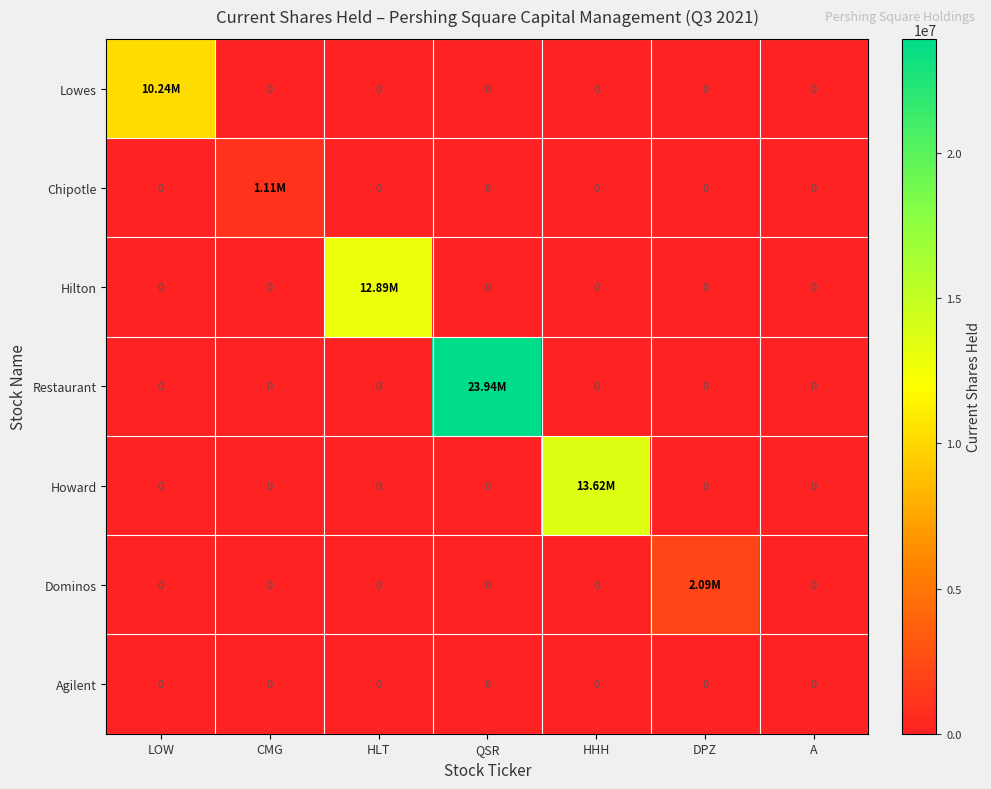

Is the value of Dominos at CMG greater than the value of Lowes at CMG?

No